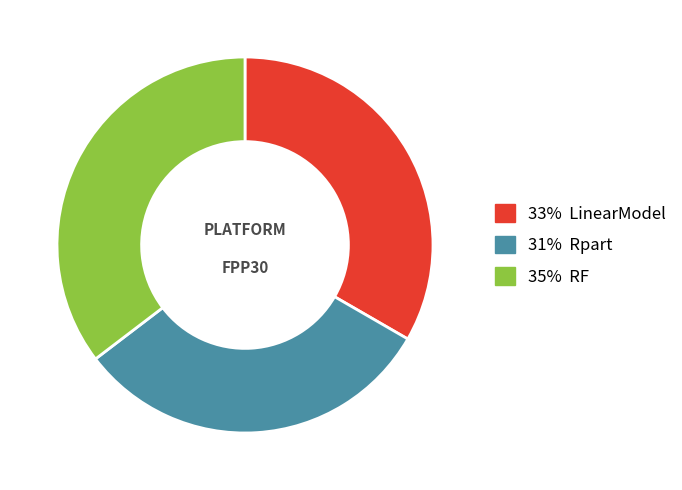

Count the number of slices in the pie.

3